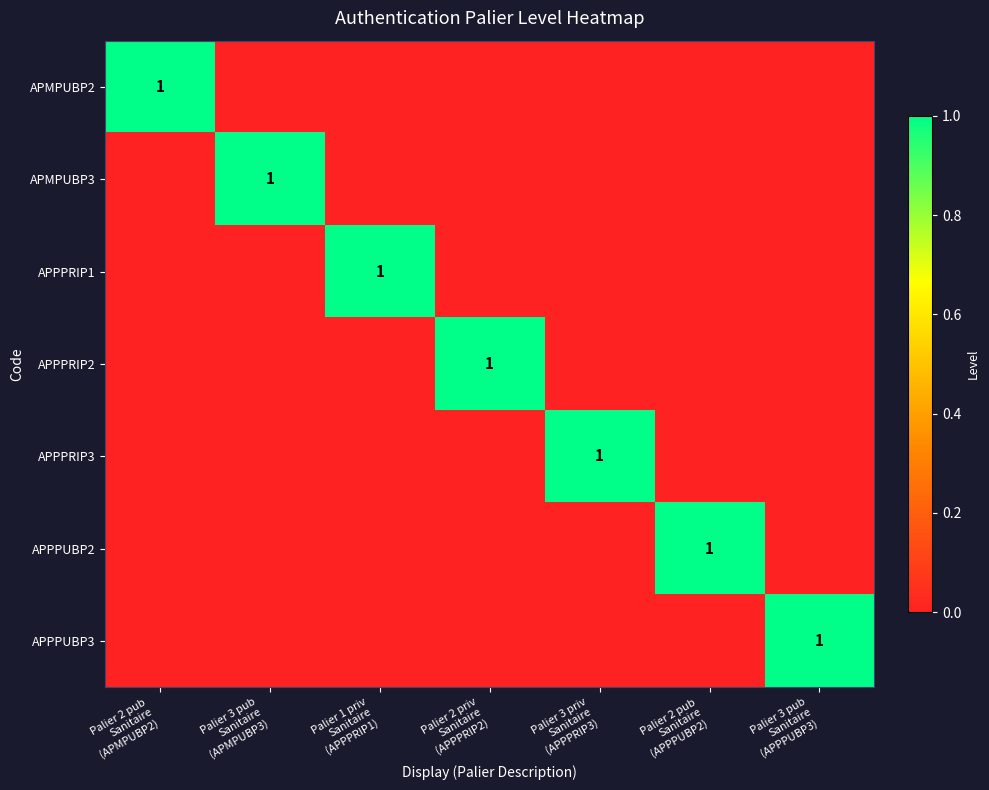

Between Palier 2 pub Sanitaire (APMPUBP2) and Palier 3 pub Sanitaire (APPPUBP3), which series saw the biggest shift?

APMPUBP2